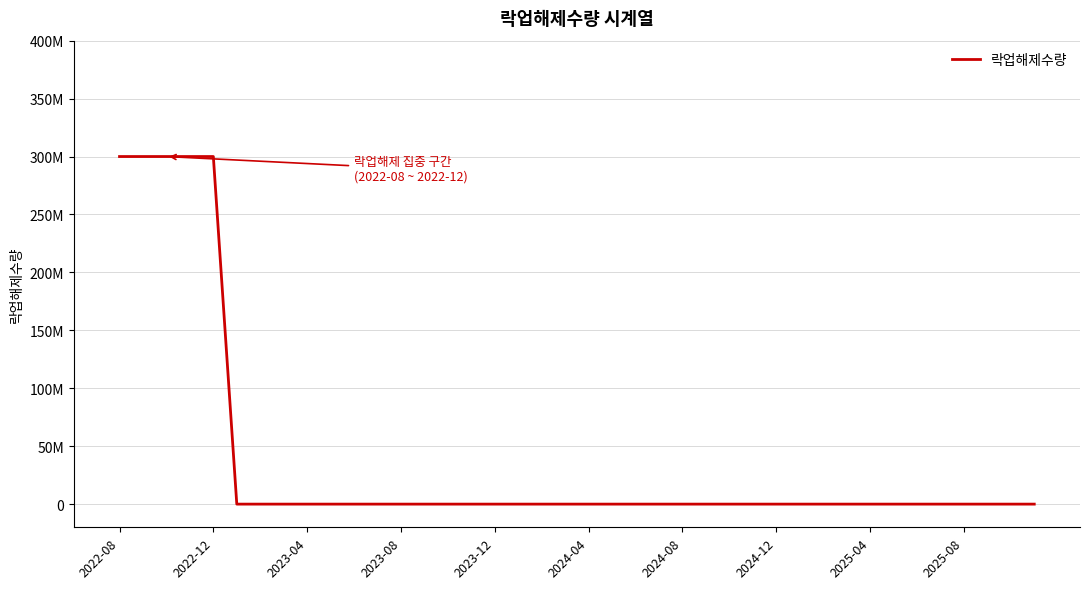

Is this an area chart (filled region under the line)?

No